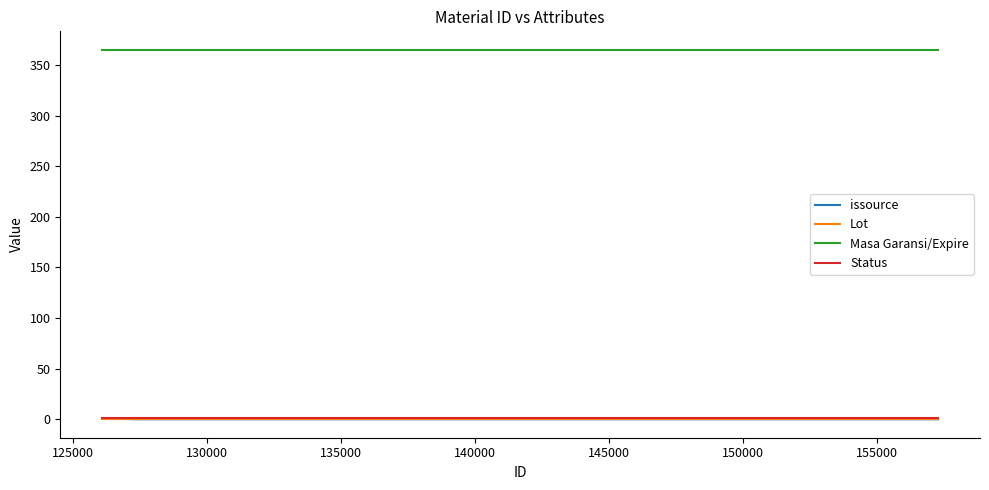

What is the maximum value shown in the chart?

365